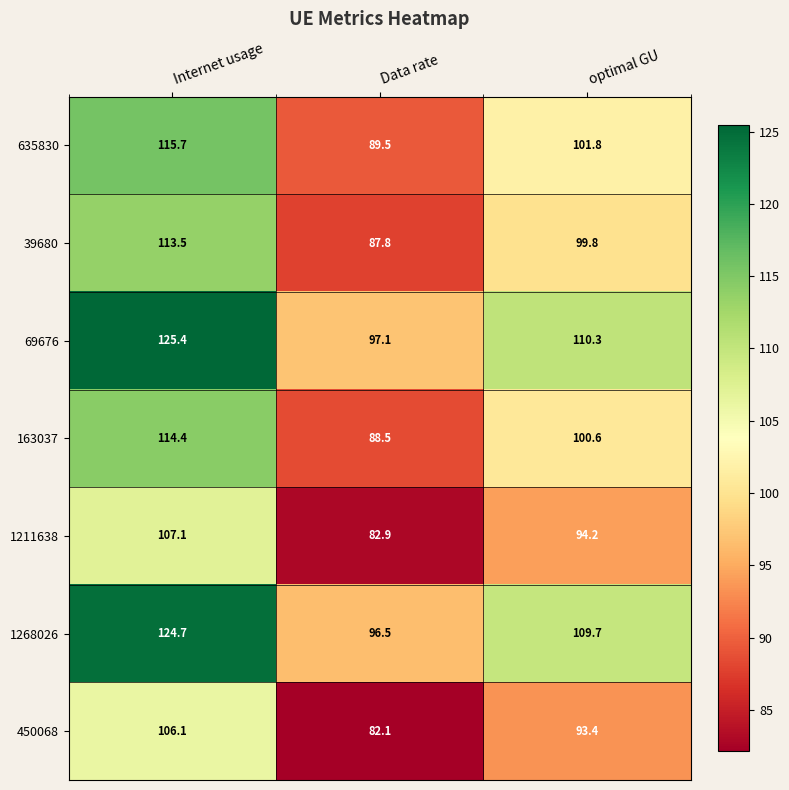

What is the spread (max minus min) of values at Data rate?

15.0